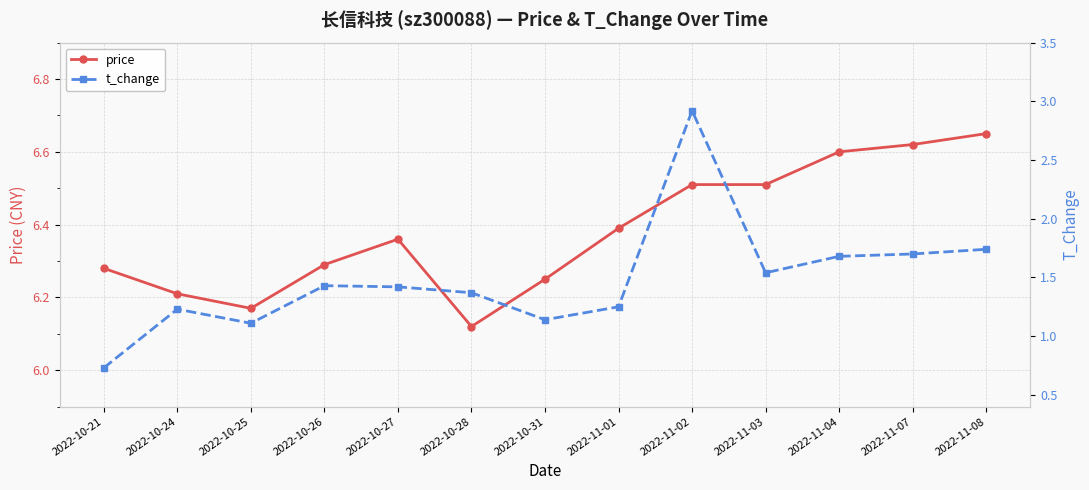

Where is the first local minimum for t_change?

2022-10-25